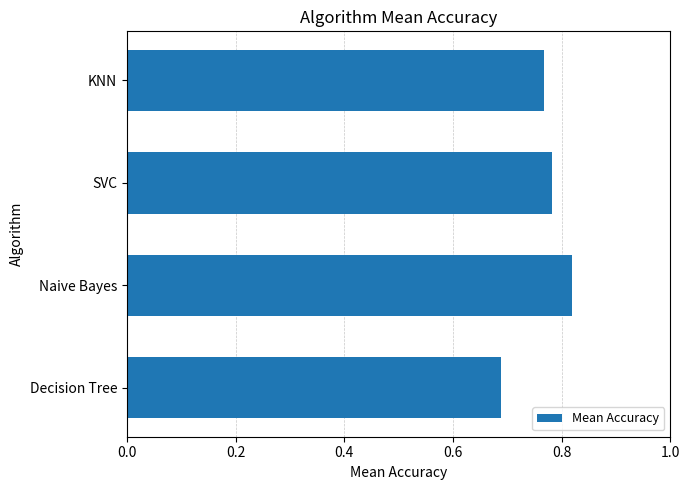

Between Decision Tree and SVC, which is larger?

SVC